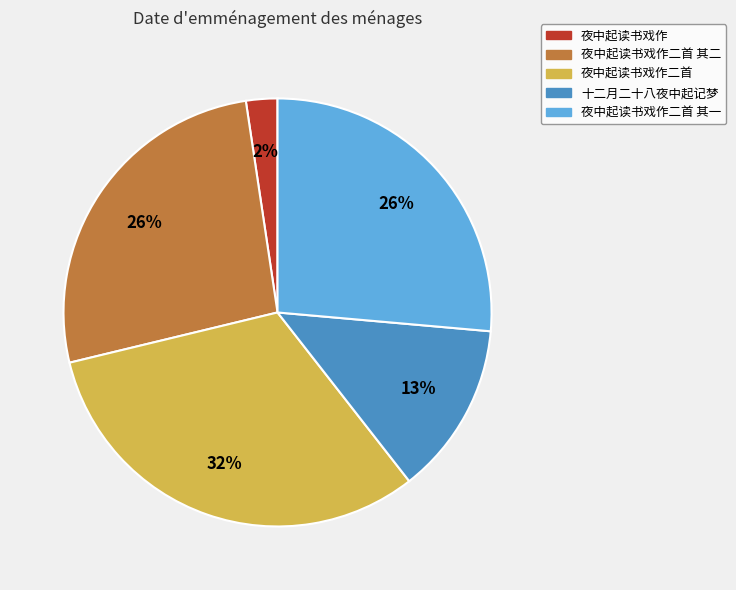

What is the ratio of the value at 夜中起读书戏作二首 其二 to the value at 夜中起读书戏作二首?

0.8